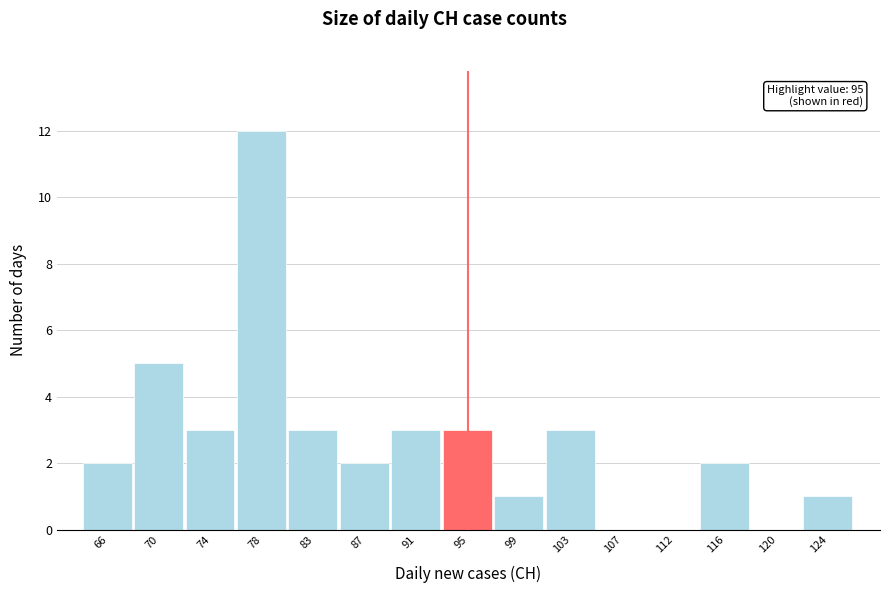

Over which range of the x-axis is the bar tallest?

76.5 to 80.5